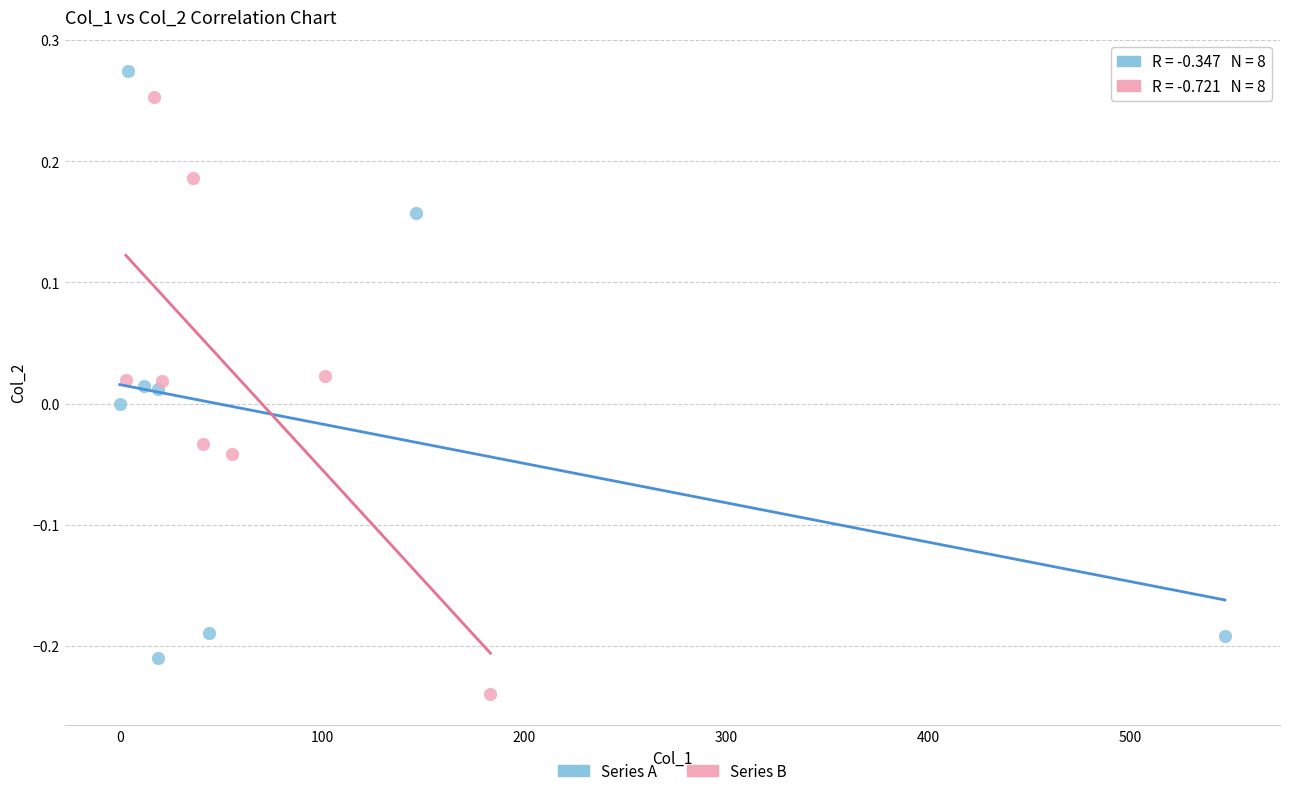

What are all the series names shown in the legend?

Series A, Series B